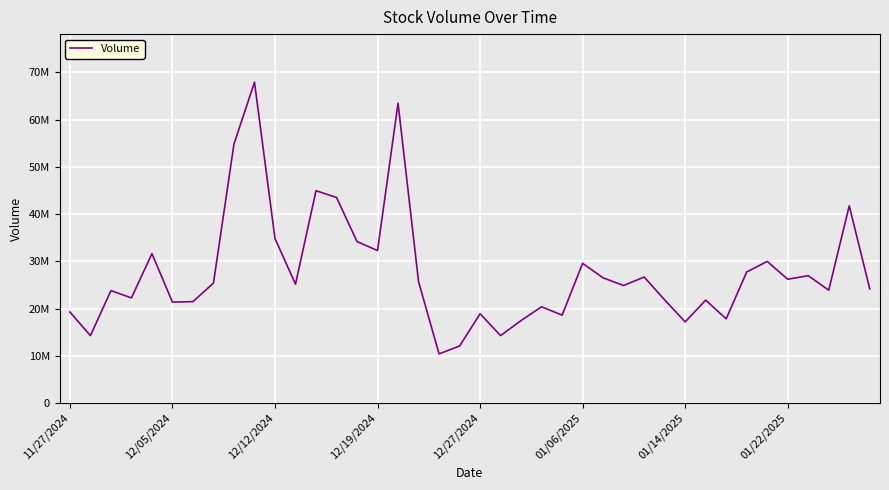

What is the smallest value displayed?

10403260